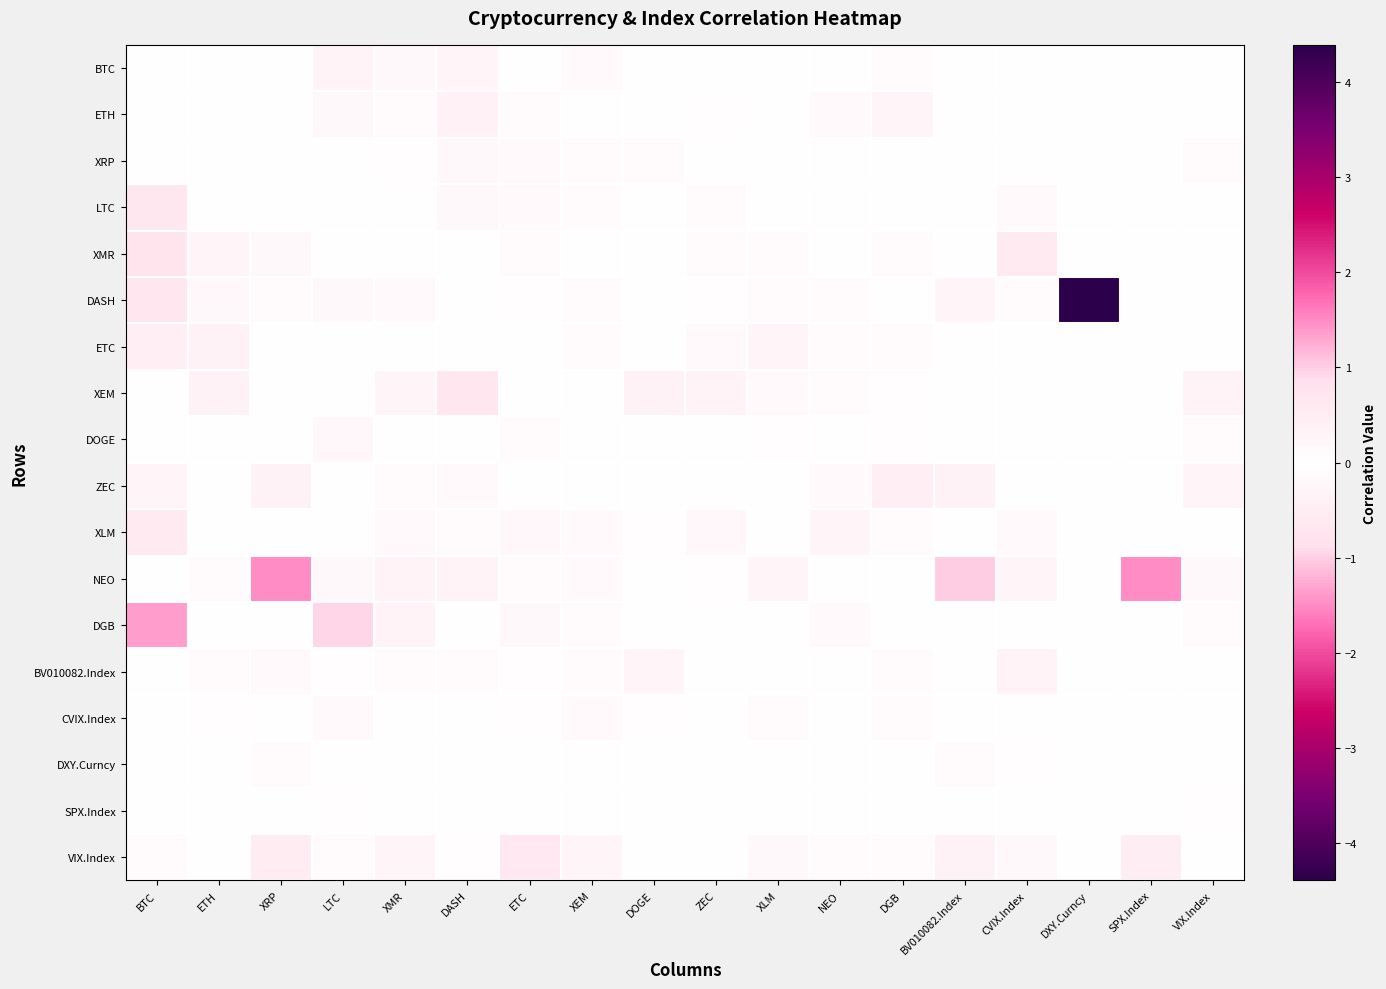

What is the total value across all series at BTC?

3.5